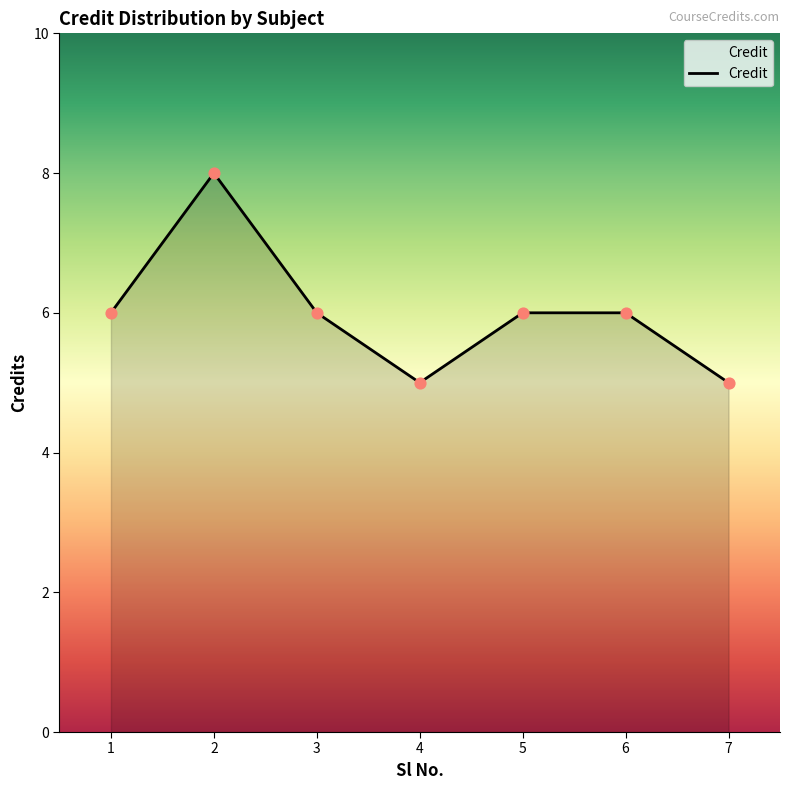

Between 7 and 6, which is larger?

6